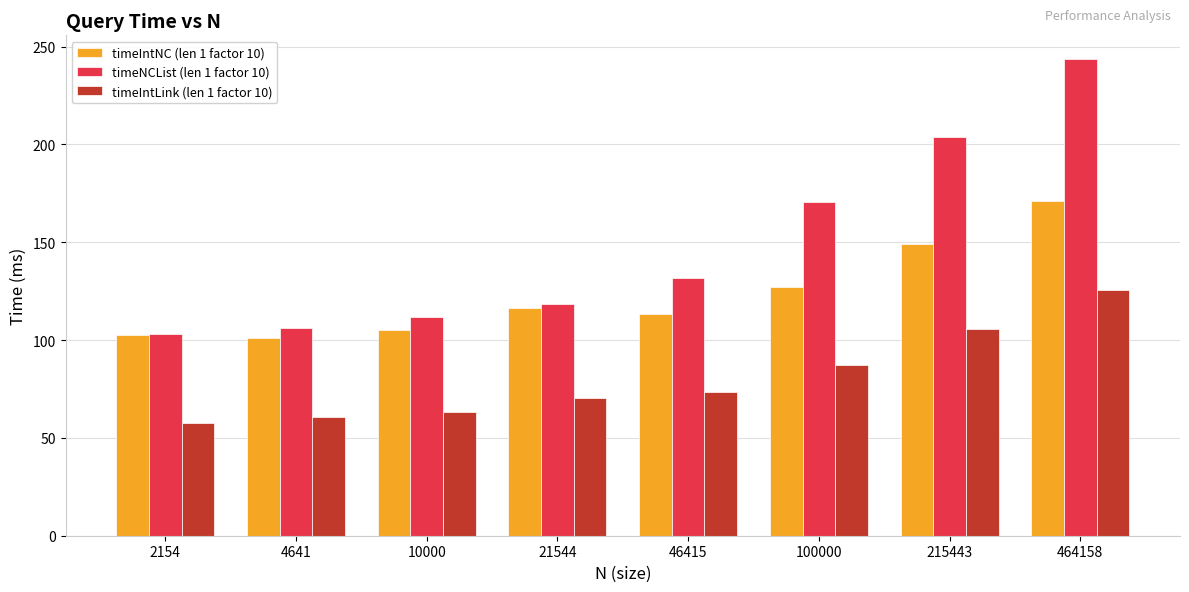

How many bars are there in total?

24